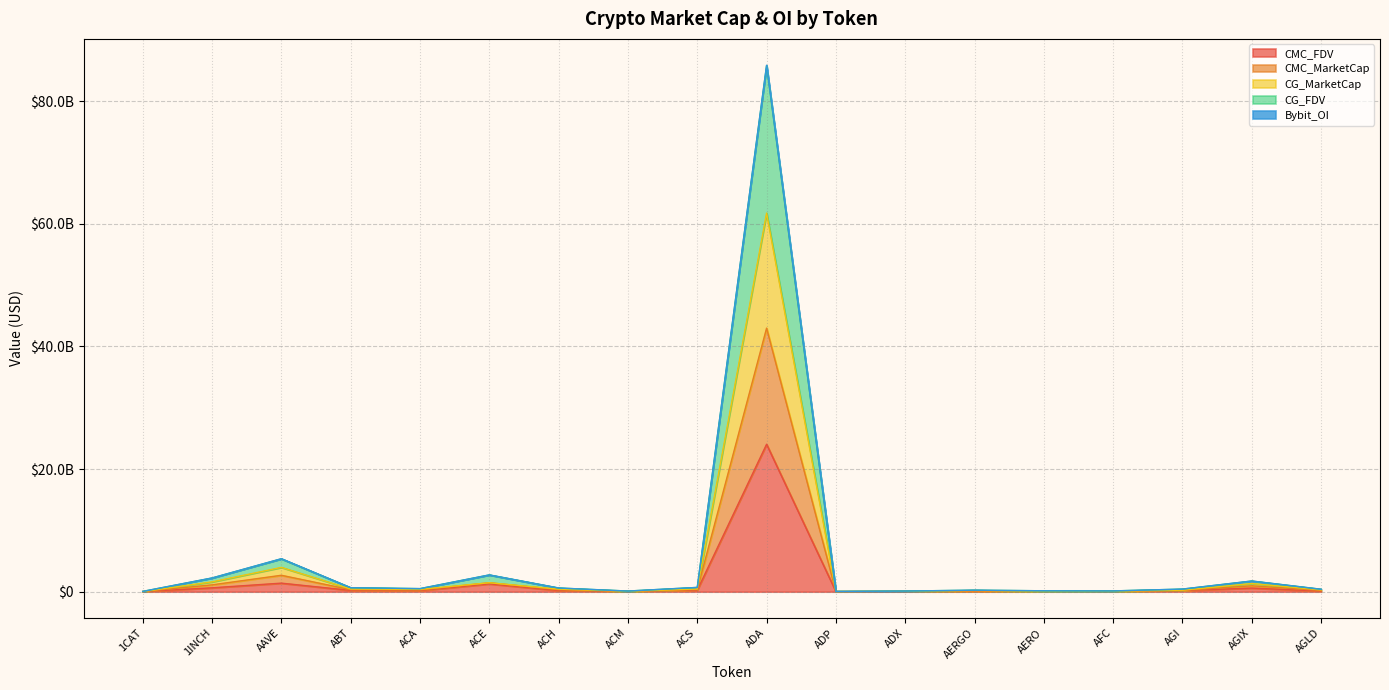

How many lines are shown in the chart?

5